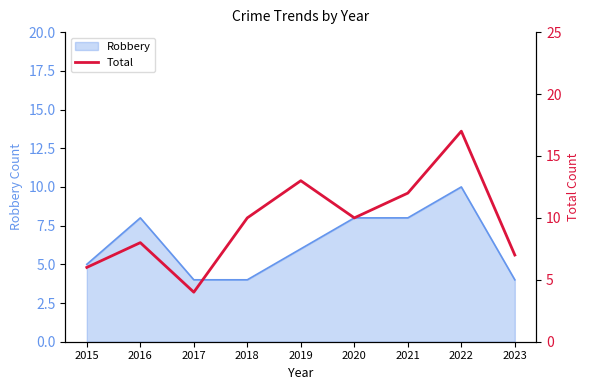

What is the highest value of the Robbery series?

10